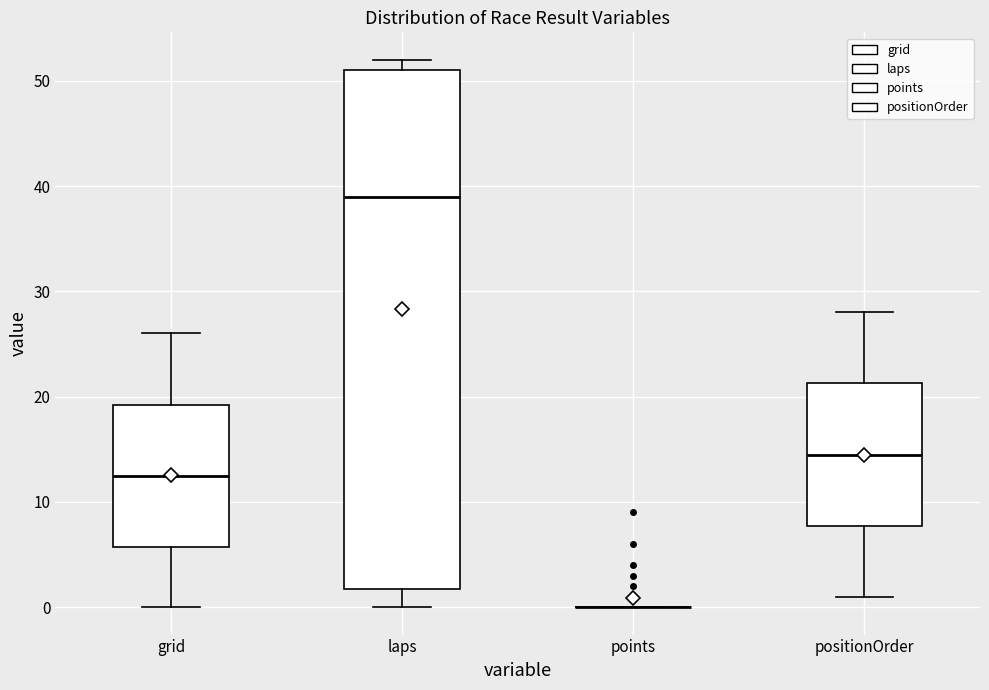

Which box is the tallest, from its lower edge to its upper edge?

laps